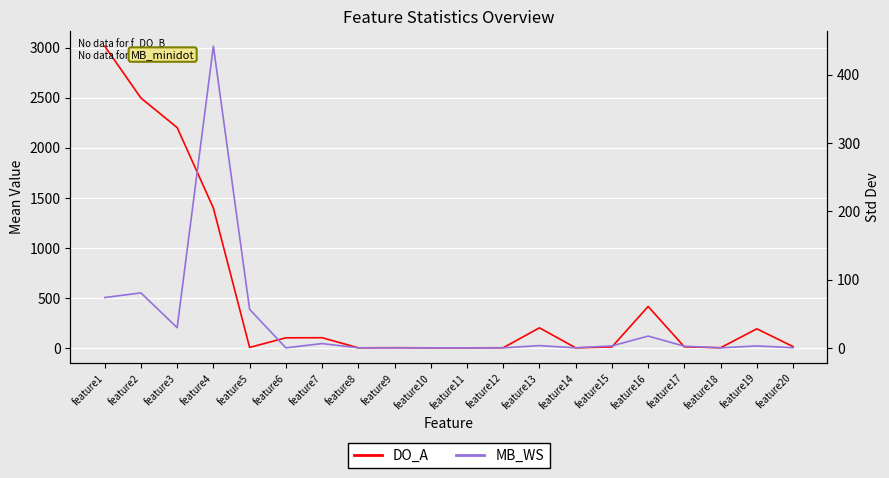

How many interior local valleys does the DO_A series have?

5